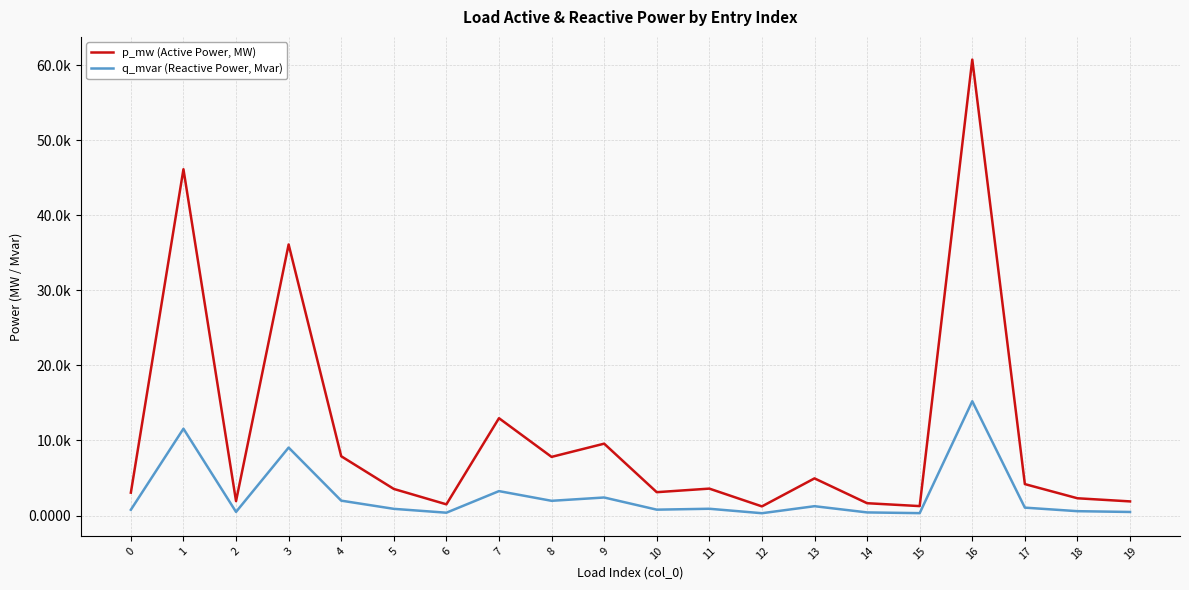

List the series in order of their peak value, highest first.

p_mw (Active Power, MW), q_mvar (Reactive Power, Mvar)